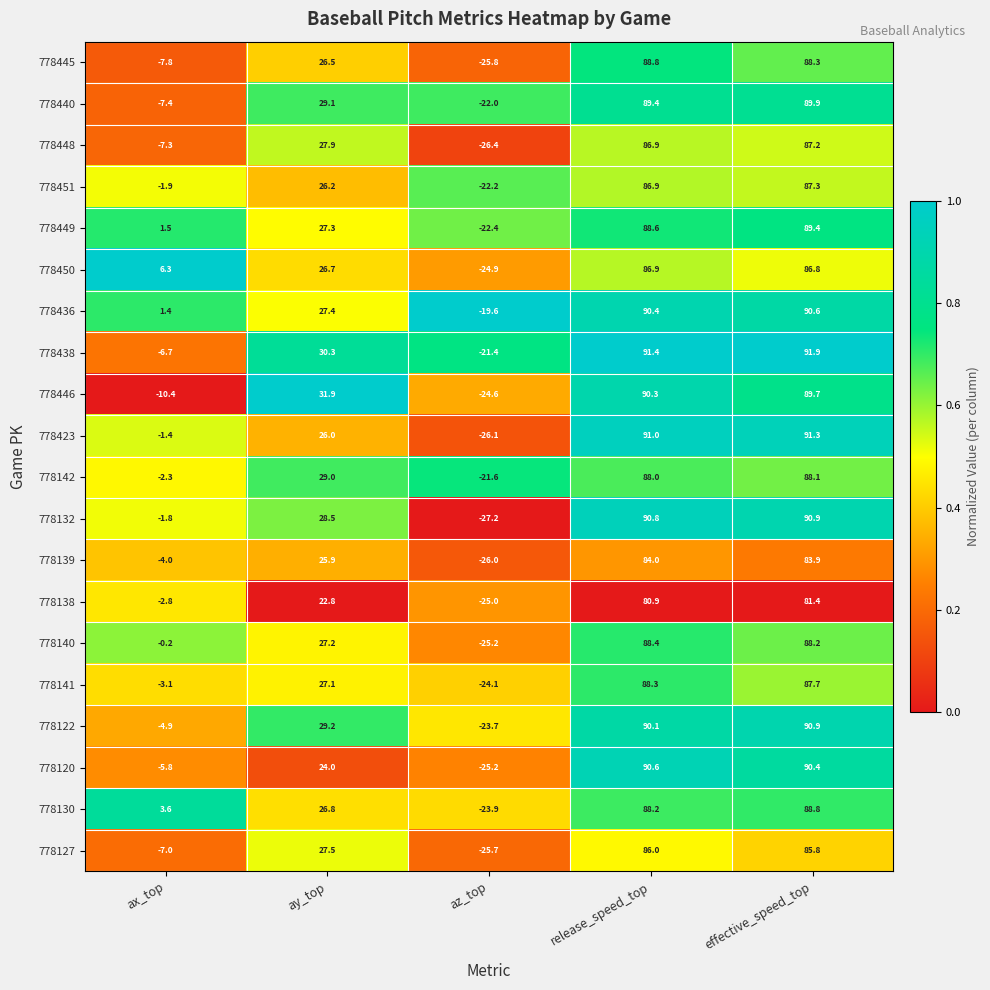

Is the value of 778436 at release_speed_top greater than the value of 778138 at release_speed_top?

Yes